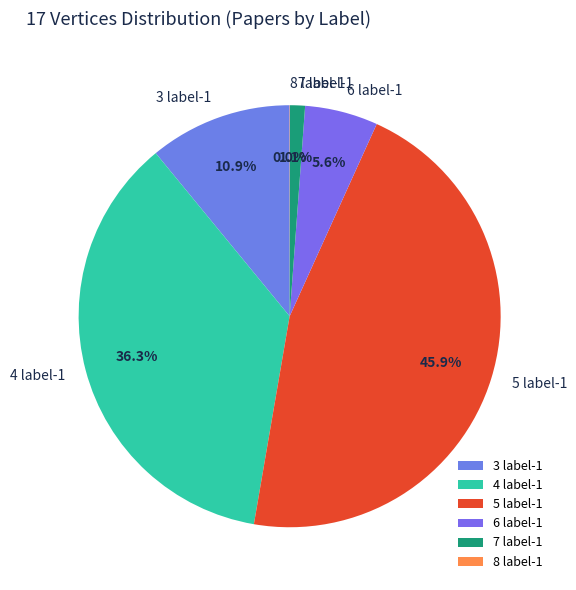

What percentage do 3 label-1 and 6 label-1 together represent?

16.5%